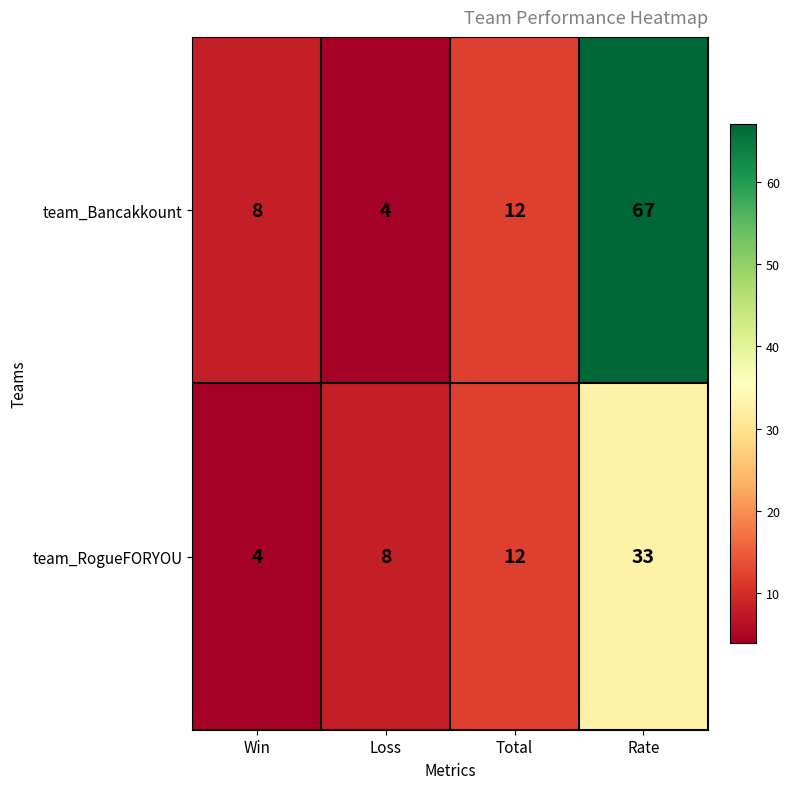

What is the smallest value displayed?

4